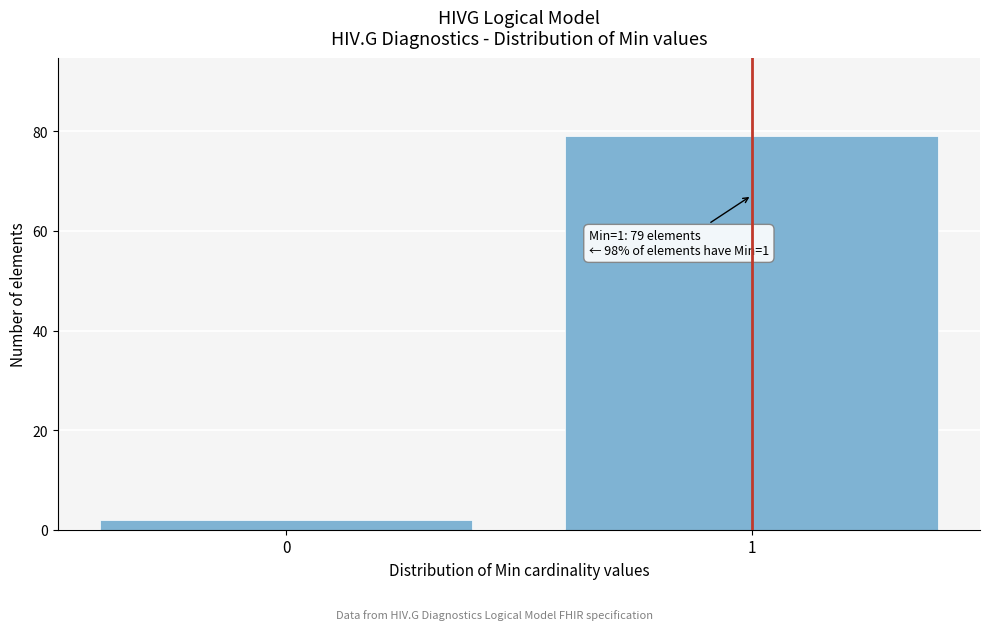

Reading right to left, extract all data points from this chart.

79	2